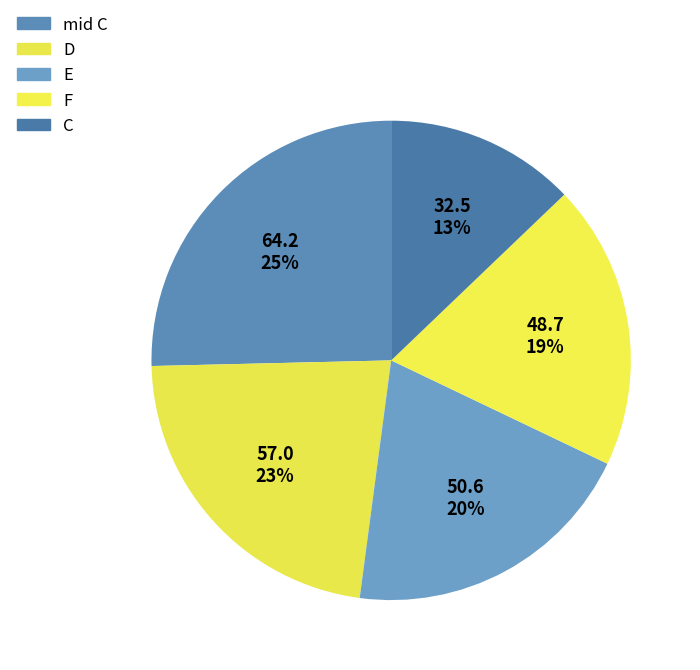

Is C the majority of the pie?

No